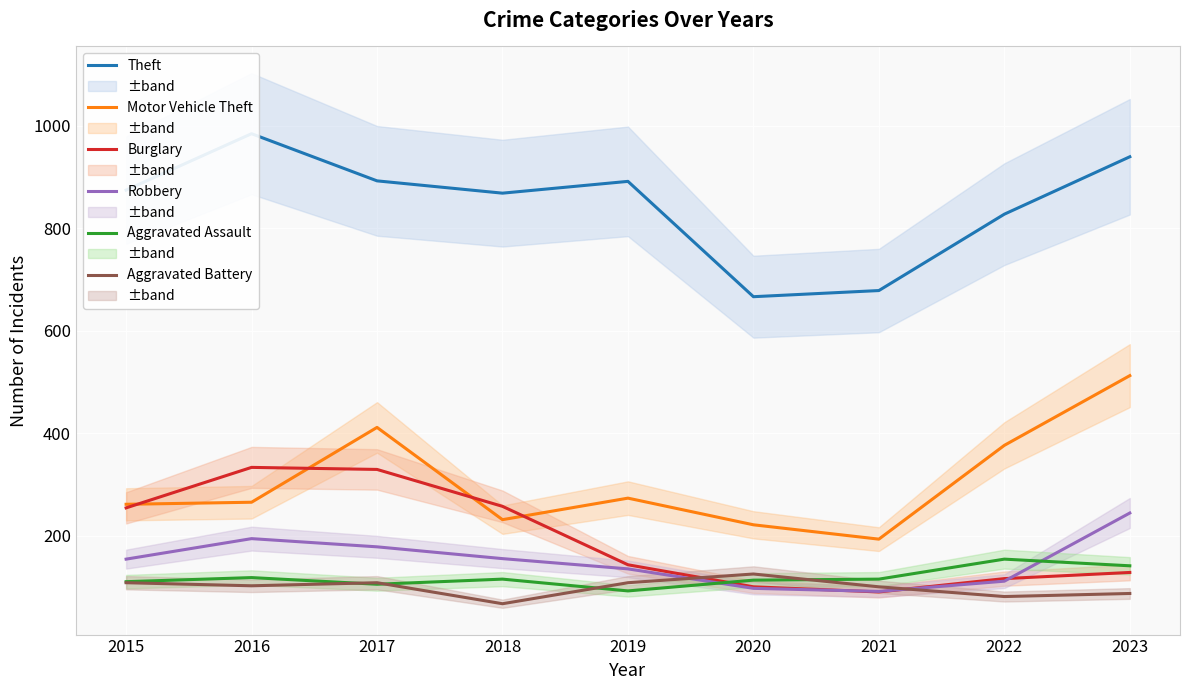

Which series has the largest total across all categories?

Theft